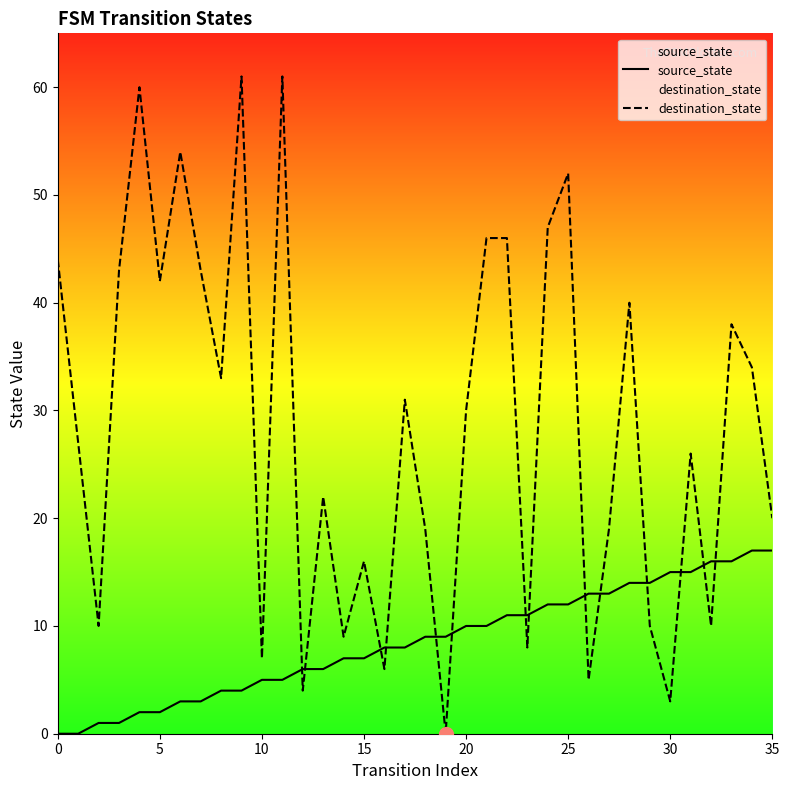

At how many categories does at least one series exceed 54?

3